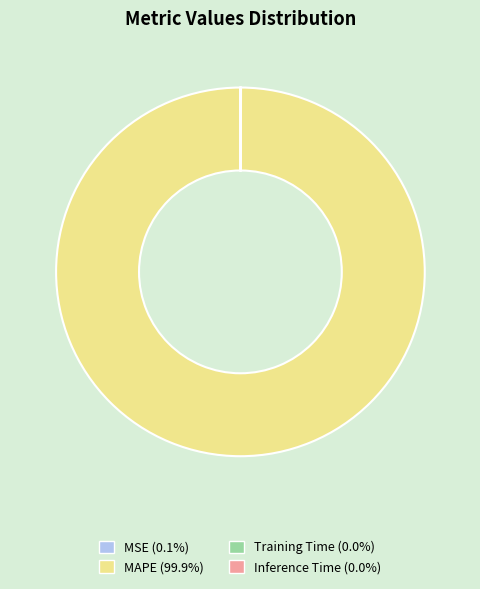

Does MAPE (99.9%) represent more than half of the total?

Yes